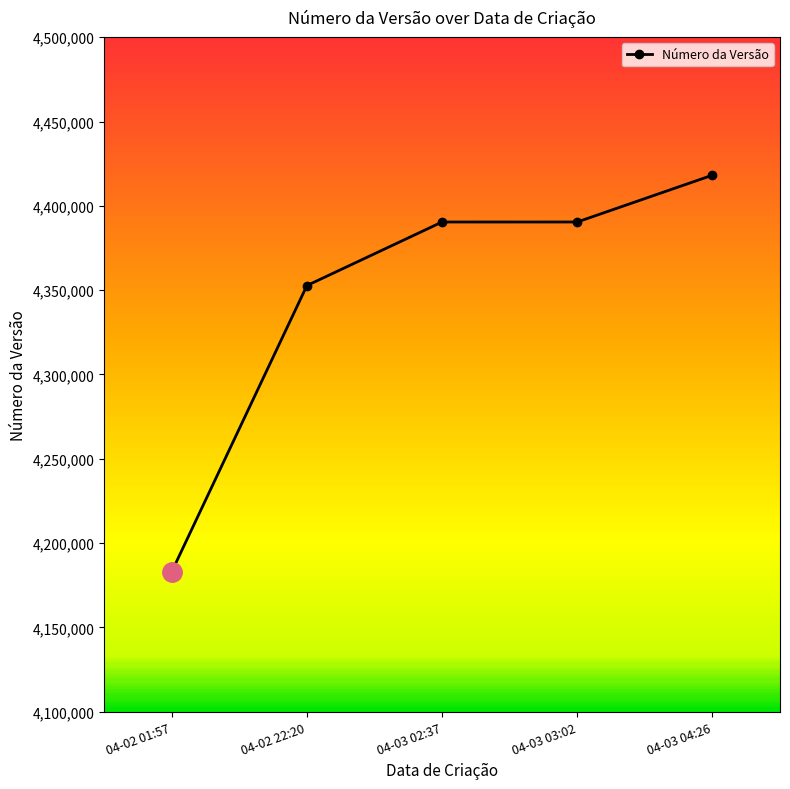

Does the chart display data point markers on the line(s)?

Yes